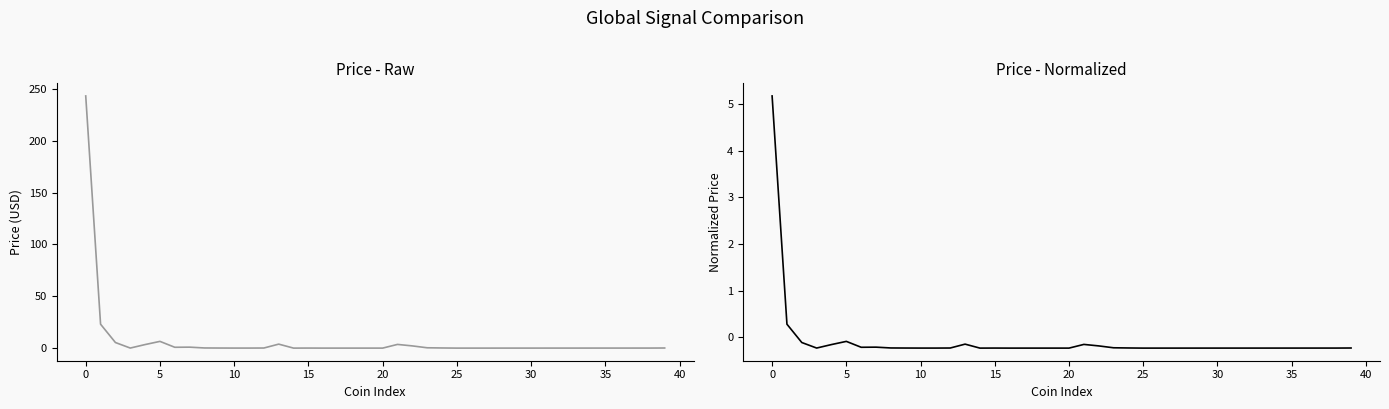

True or false: Price - Normalized and Price - Raw intersect in this chart.

False